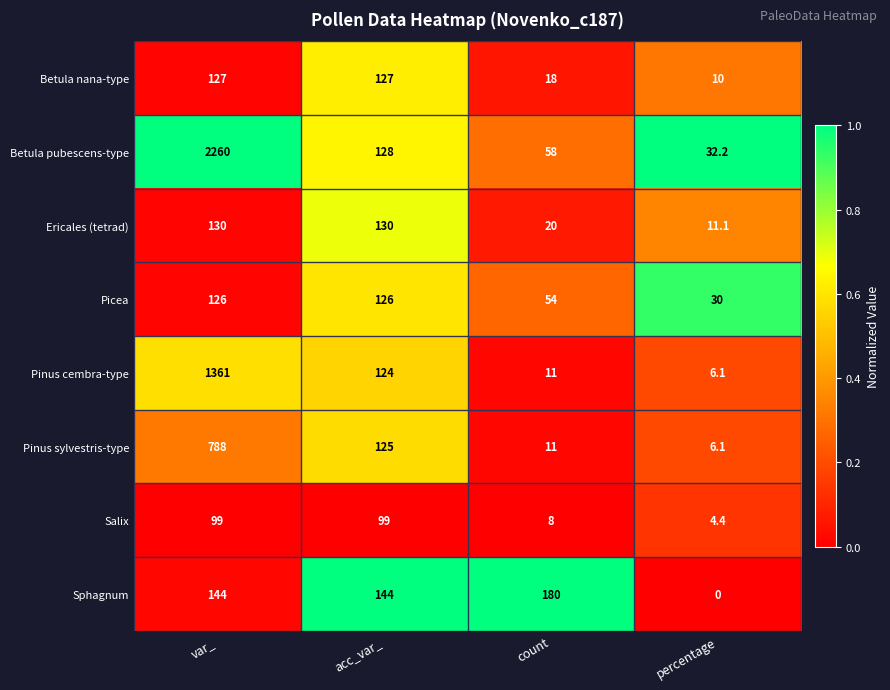

Between var_ and percentage, which series saw the biggest shift?

Betula pubescens-type